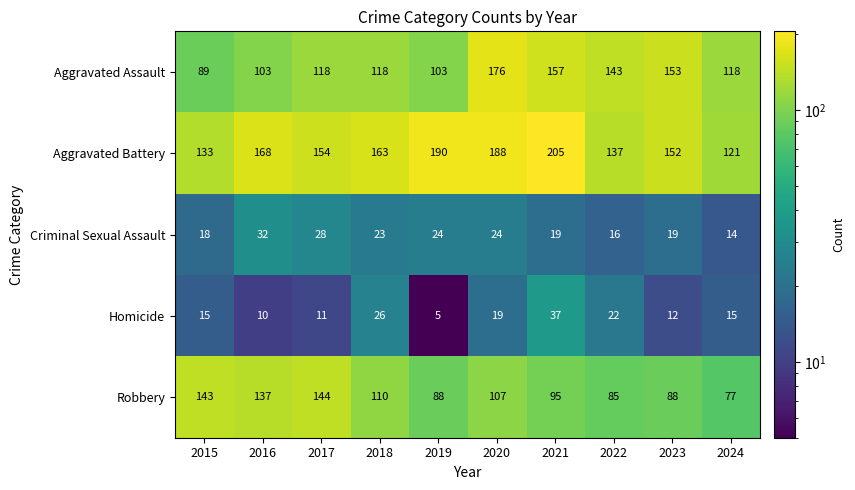

Rank the series at 2018 from highest to lowest value.

Aggravated Battery, Aggravated Assault, Robbery, Homicide, Criminal Sexual Assault